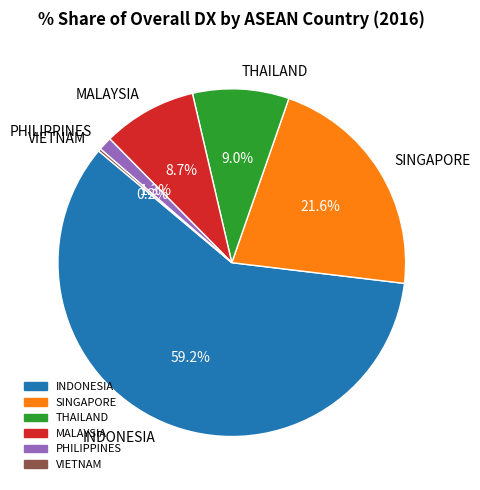

Between MALAYSIA and PHILIPPINES, which is larger?

MALAYSIA